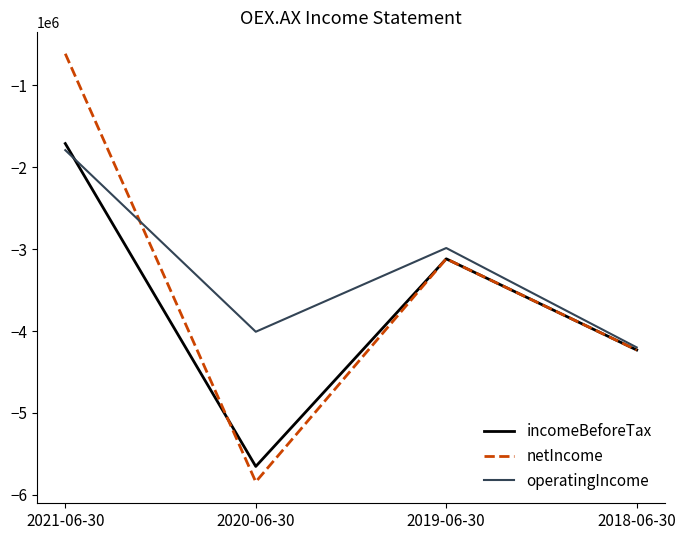

The operatingIncome series shows -2037234 at 2018-06-30. True or false?

False